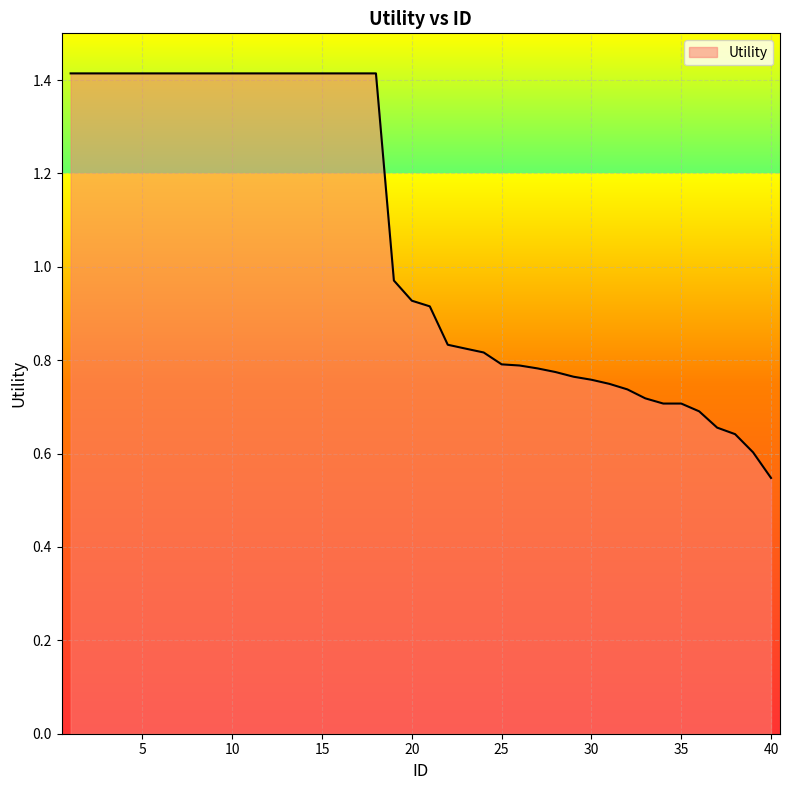

What is the maximum value shown in the chart?

1.4